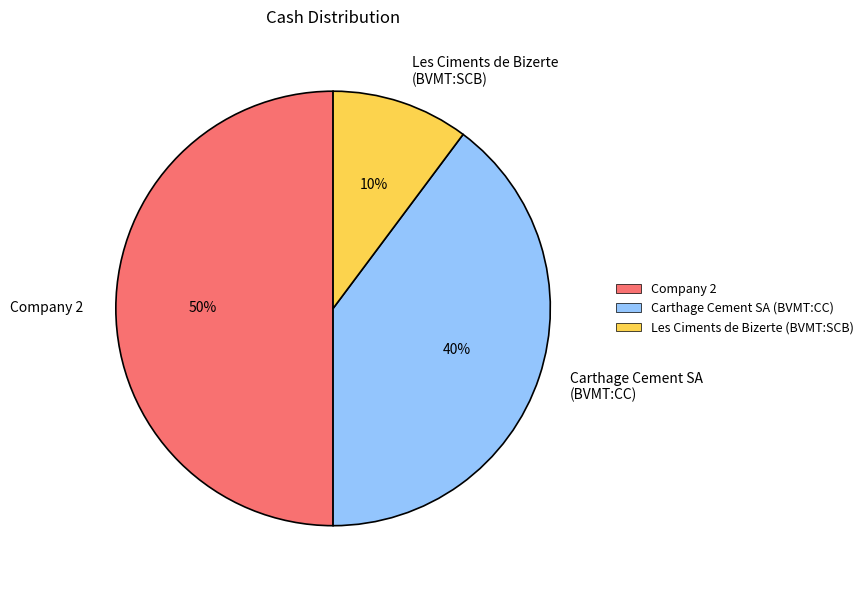

Which category has the smallest portion of the pie?

Les Ciments de Bizerte (BVMT:SCB)